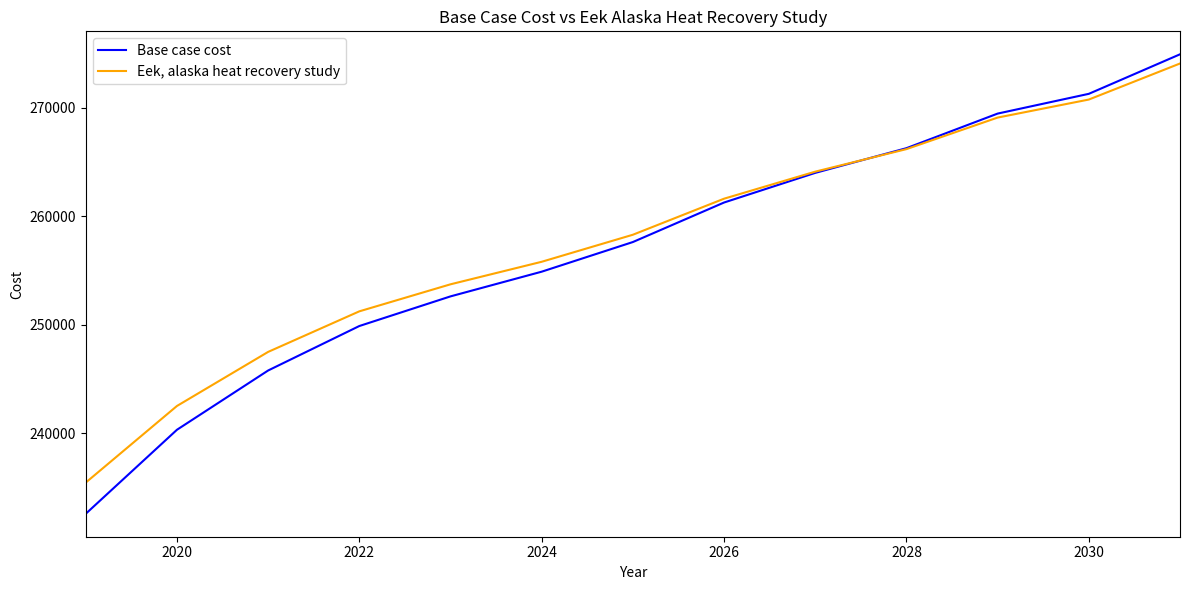

List the series in order of their peak value, lowest first.

Eek, alaska heat recovery study, Base case cost